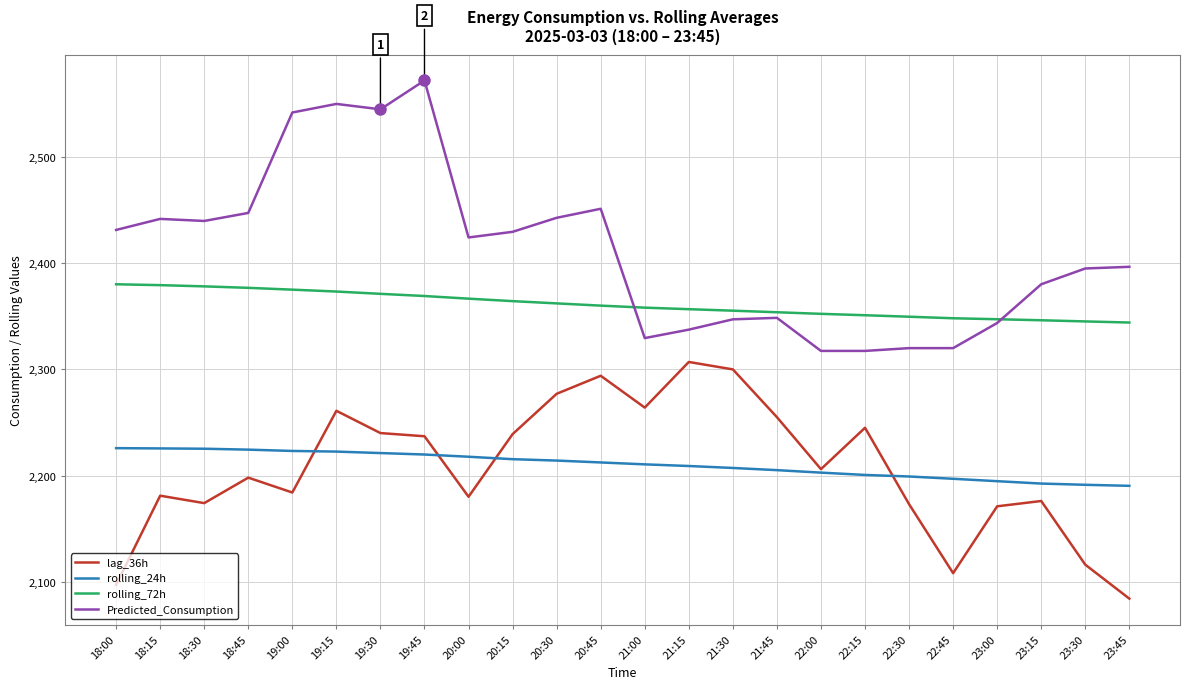

Does the chart have visible grid lines?

Yes